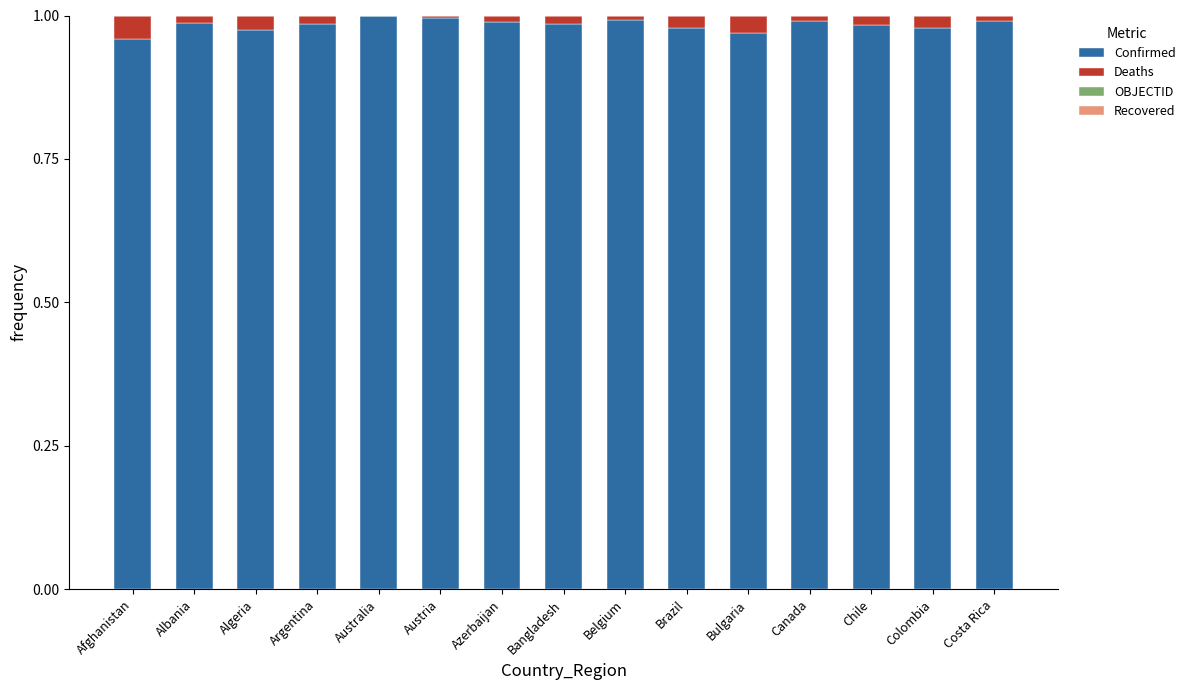

The Confirmed series shows 0.4 at Brazil. True or false?

False